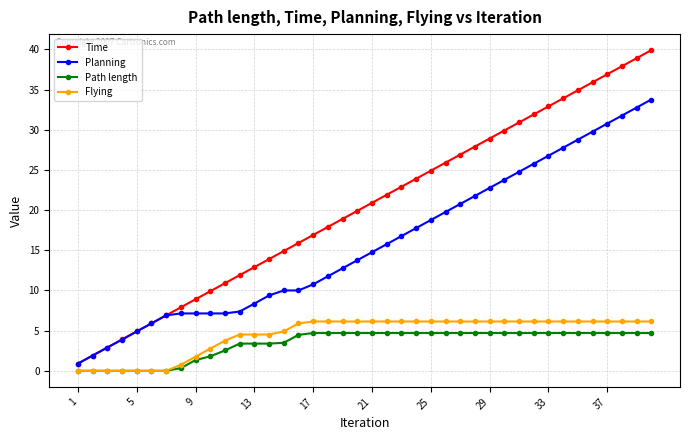

What is the highest value of the Flying series?

6.1